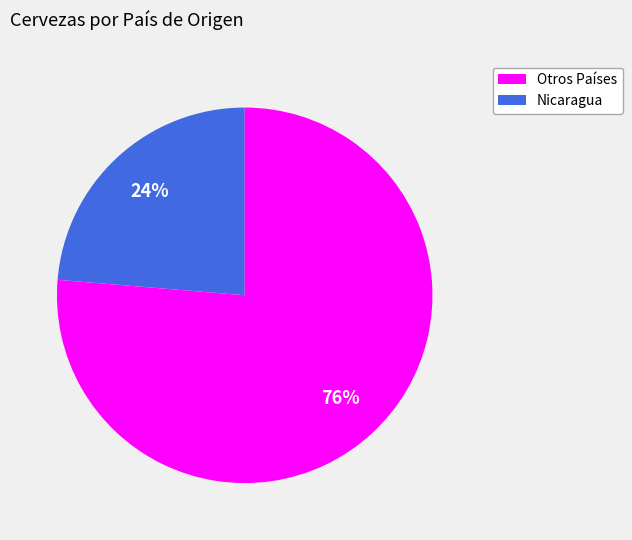

Is there a majority slice in this chart?

Yes